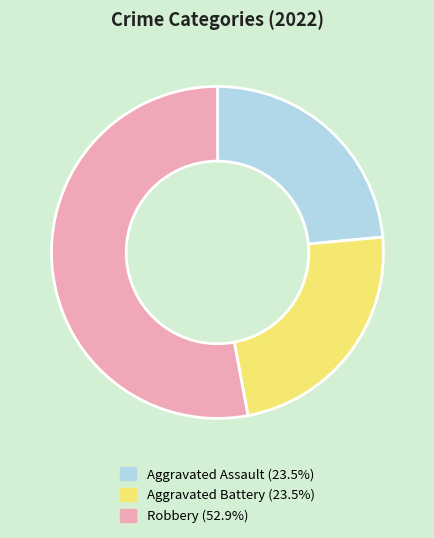

How many slices are in this pie chart?

3